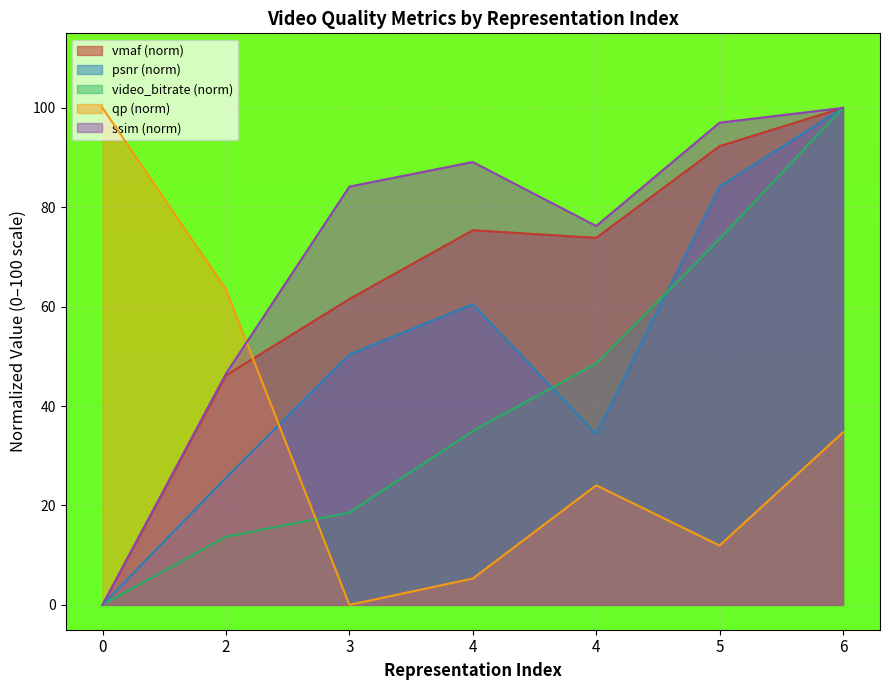

True or false: video_bitrate and vmaf cross at least once.

False